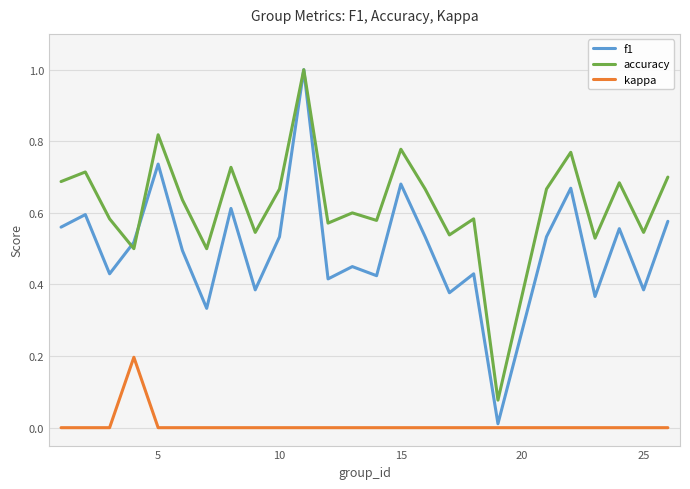

True or false: kappa and accuracy cross at least once.

False